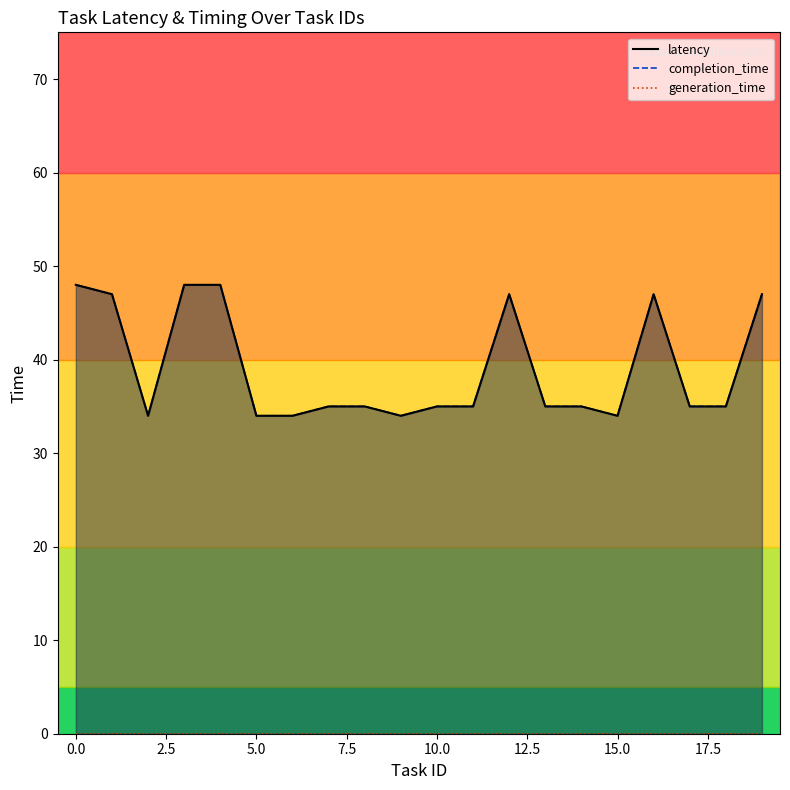

How many distinct data groups are displayed?

3